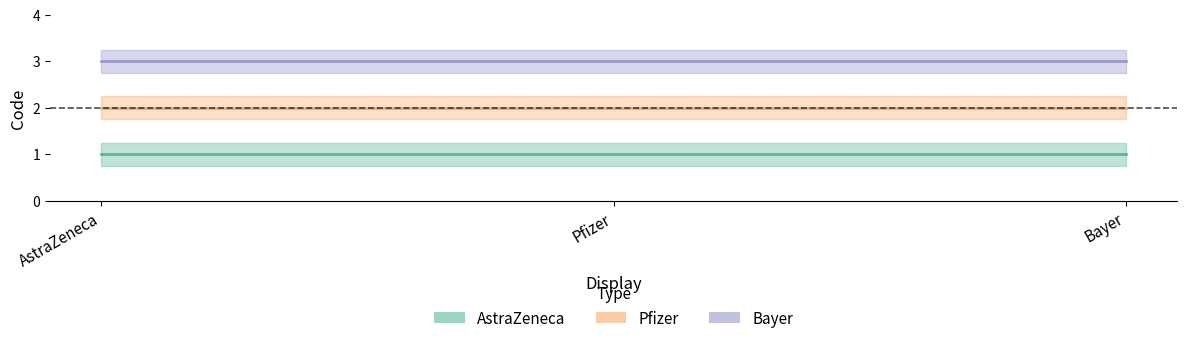

At which category is the sum across all series the highest?

AstraZeneca